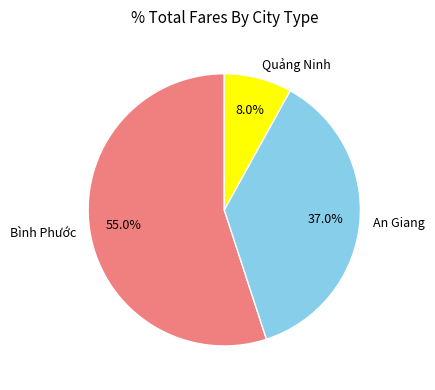

How many segments does this pie chart have?

3